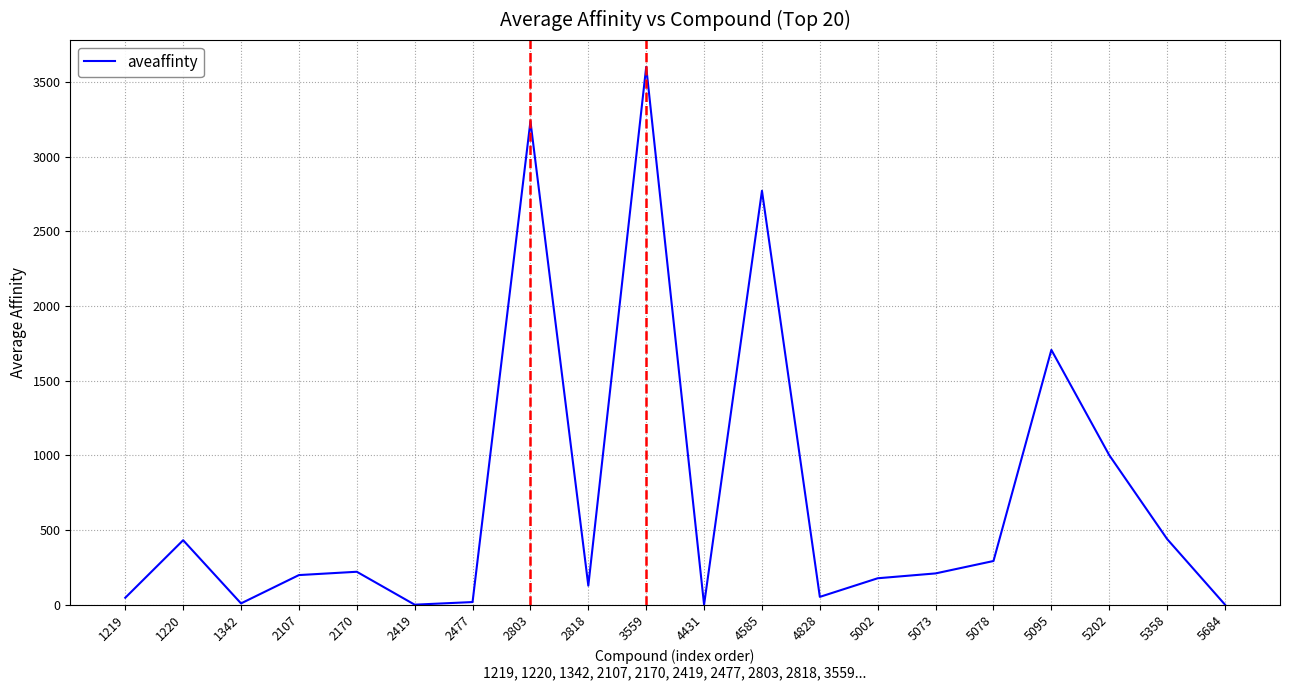

Does the chart display data point markers on the line(s)?

No